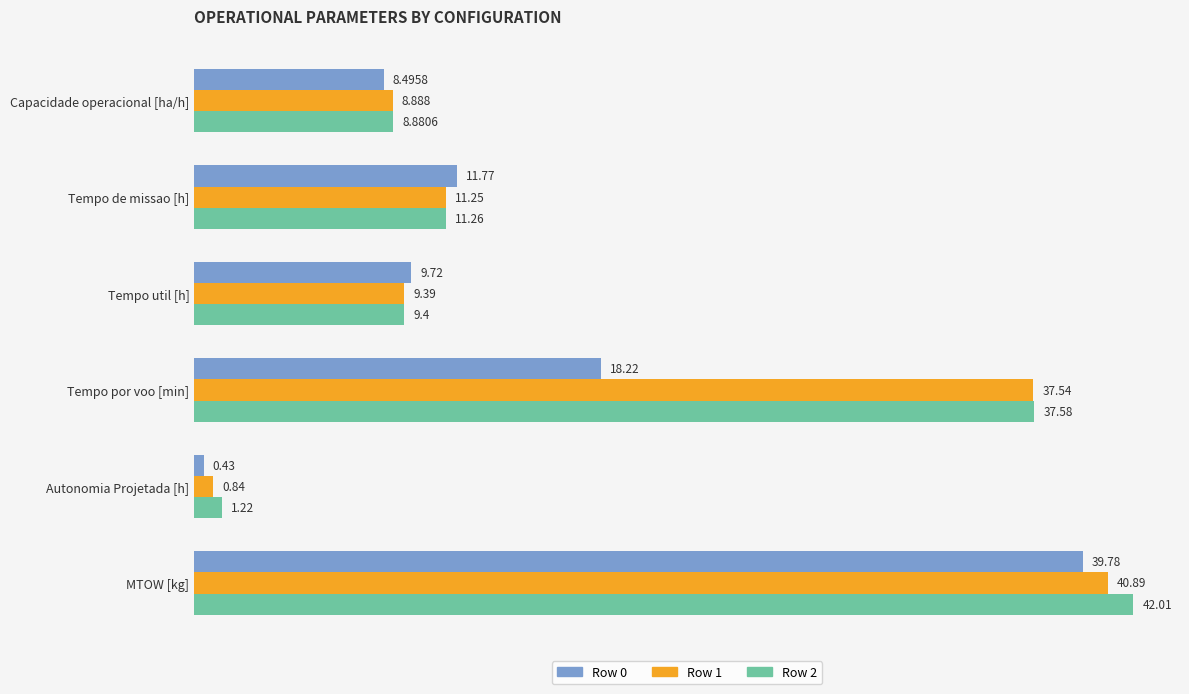

Where is Row 0 nearest to the value 20?

Tempo por voo [min]